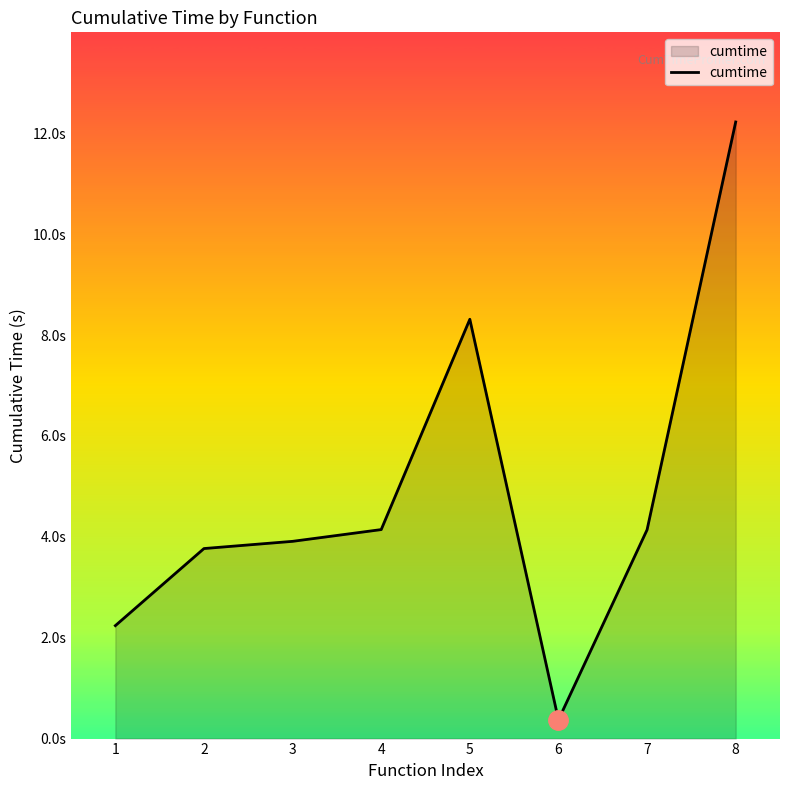

Is it true that the value at 3 is 2.5?

False